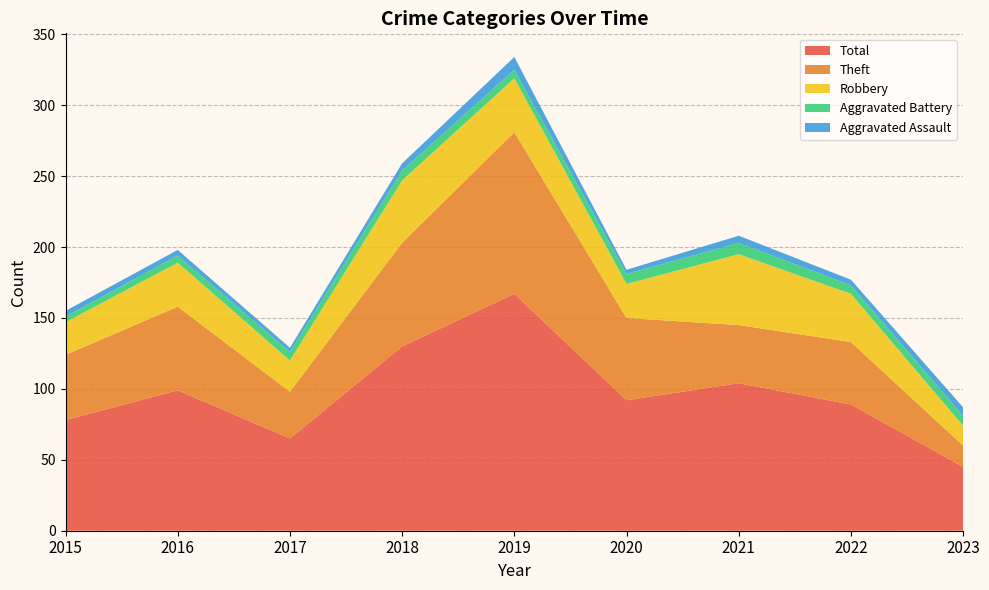

Reading left to right, what are all the values shown in this chart?

Robbery: 2015=23	2016=31	2017=22	2018=44	2019=38	2020=24	2021=50	2022=34	2023=14
Theft: 2015=46	2016=59	2017=33	2018=73	2019=114	2020=58	2021=41	2022=44	2023=15
Aggravated Assault: 2015=4	2016=4	2017=3	2018=5	2019=9	2020=3	2021=5	2022=4	2023=6
Aggravated Battery: 2015=4	2016=5	2017=6	2018=7	2019=6	2020=7	2021=8	2022=6	2023=7
Total: 2015=78	2016=99	2017=65	2018=130	2019=167	2020=92	2021=104	2022=89	2023=45